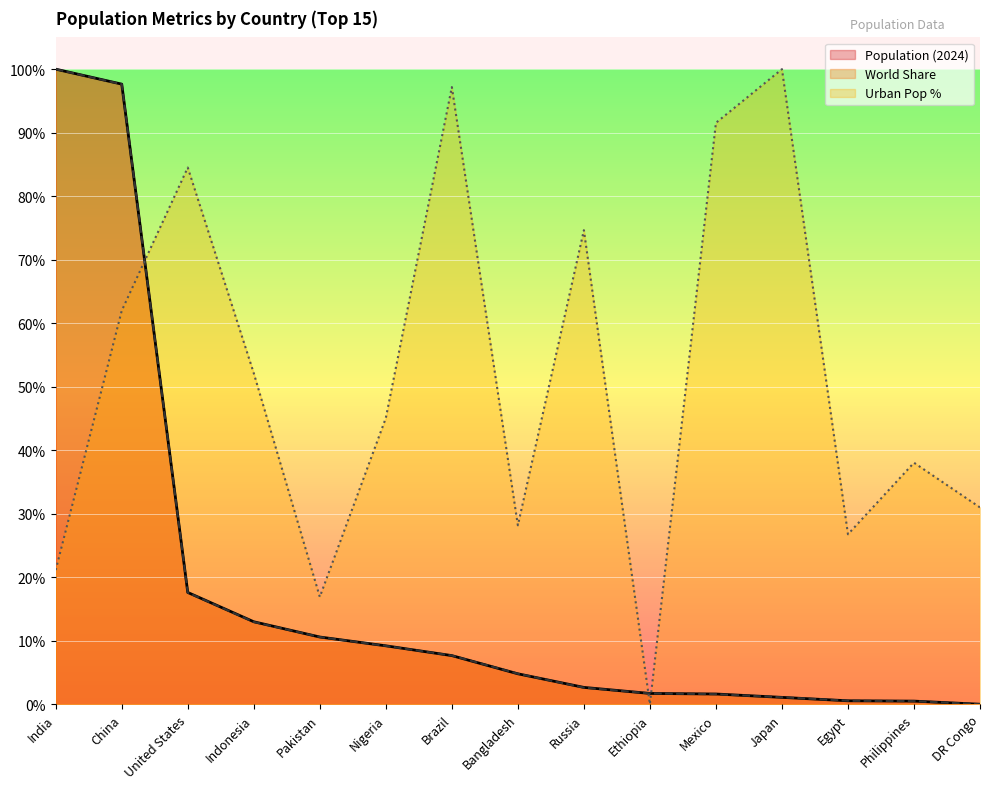

Reading left to right, list all the values displayed in this chart.

Population (2024): India=1.0	China=1.0	United States=0.2	Indonesia=0.1	Pakistan=0.1	Nigeria=0.1	Brazil=0.1	Bangladesh=0.0	Russia=0.0	Ethiopia=0.0	Mexico=0.0	Japan=0.0	Egypt=0.0	Philippines=0.0	DR Congo=0.0
World Share: India=1.0	China=1.0	United States=0.2	Indonesia=0.1	Pakistan=0.1	Nigeria=0.1	Brazil=0.1	Bangladesh=0.0	Russia=0.0	Ethiopia=0.0	Mexico=0.0	Japan=0.0	Egypt=0.0	Philippines=0.0	DR Congo=0.0
Urban Pop %: India=0.2	China=0.6	United States=0.8	Indonesia=0.5	Pakistan=0.2	Nigeria=0.5	Brazil=1.0	Bangladesh=0.3	Russia=0.7	Ethiopia=0.0	Mexico=0.9	Japan=1.0	Egypt=0.3	Philippines=0.4	DR Congo=0.3